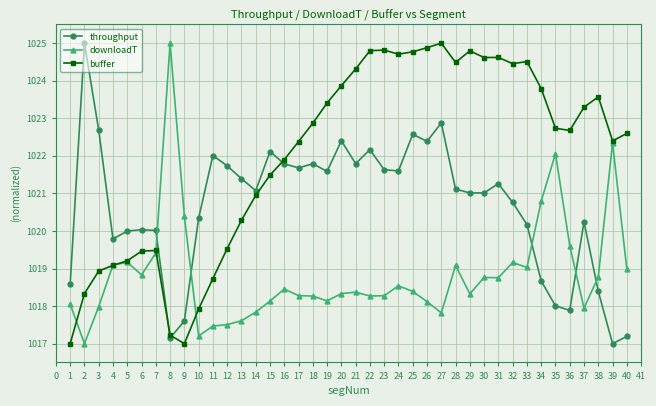

What is the value of the downloadT point at the 18th from the left?

1018.3